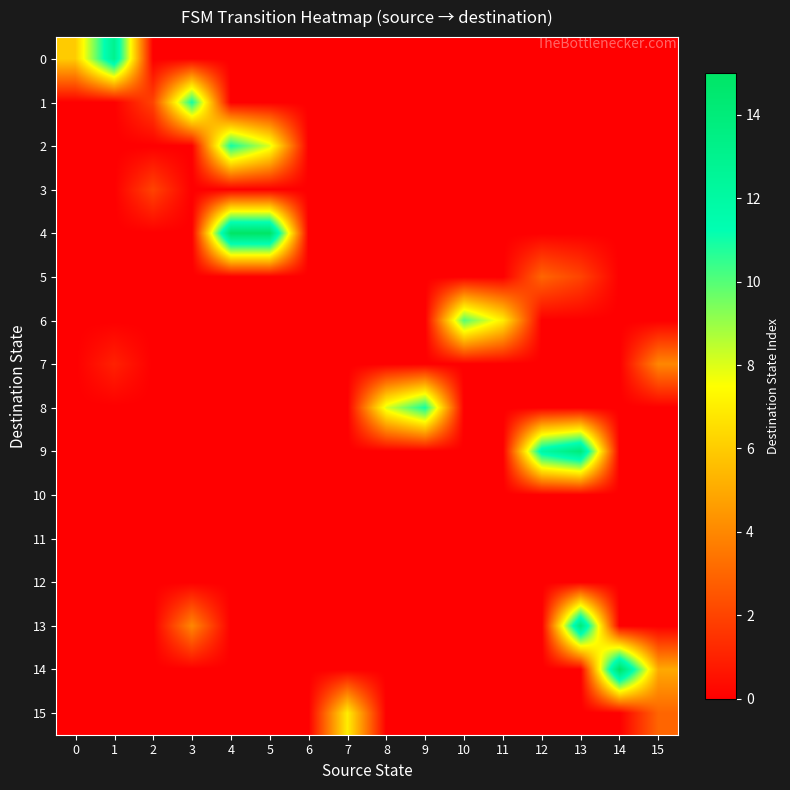

At which category is the sum across all series the highest?

13